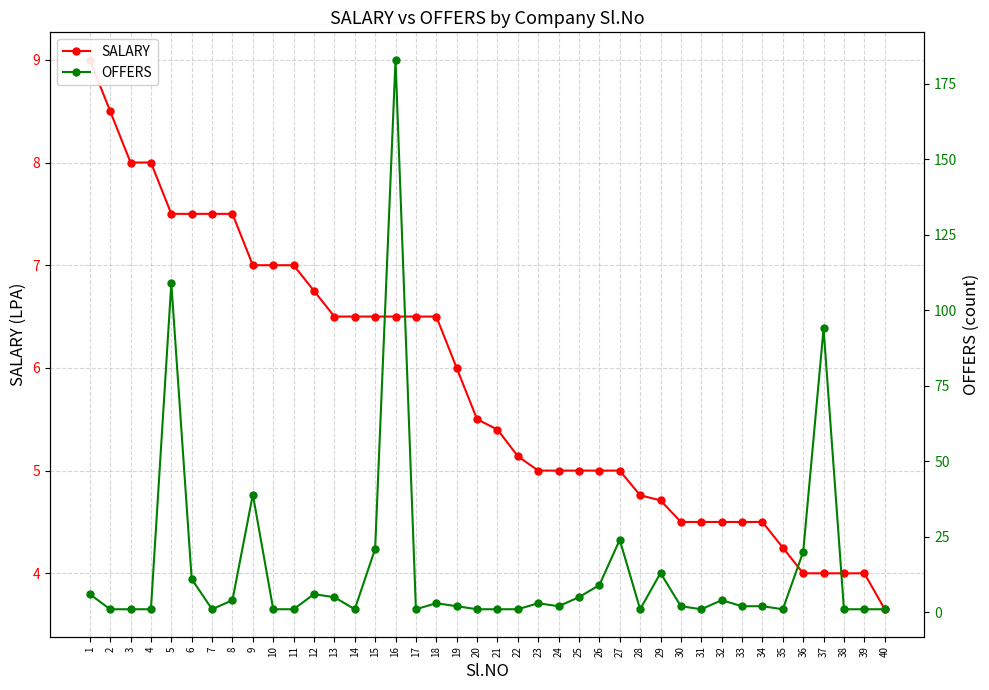

Reading left to right, extract all data points from this chart.

SALARY: 1=9.0	2=8.5	3=8.0	4=8.0	5=7.5	6=7.5	7=7.5	8=7.5	9=7.0	10=7.0	11=7.0	12=6.8	13=6.5	14=6.5	15=6.5	16=6.5	17=6.5	18=6.5	19=6.0	20=5.5	21=5.4	22=5.1	23=5.0	24=5.0	25=5.0	26=5.0	27=5.0	28=4.8	29=4.7	30=4.5	31=4.5	32=4.5	33=4.5	34=4.5	35=4.2	36=4.0	37=4.0	38=4.0	39=4.0	40=3.6
OFFERS: 1=6.0	2=1.0	3=1.0	4=1.0	5=109.0	6=11.0	7=1.0	8=4.0	9=39.0	10=1.0	11=1.0	12=6.0	13=5.0	14=1.0	15=21.0	16=183.0	17=1.0	18=3.0	19=2.0	20=1.0	21=1.0	22=1.0	23=3.0	24=2.0	25=5.0	26=9.0	27=24.0	28=1.0	29=13.0	30=2.0	31=1.0	32=4.0	33=2.0	34=2.0	35=1.0	36=20.0	37=94.0	38=1.0	39=1.0	40=1.0